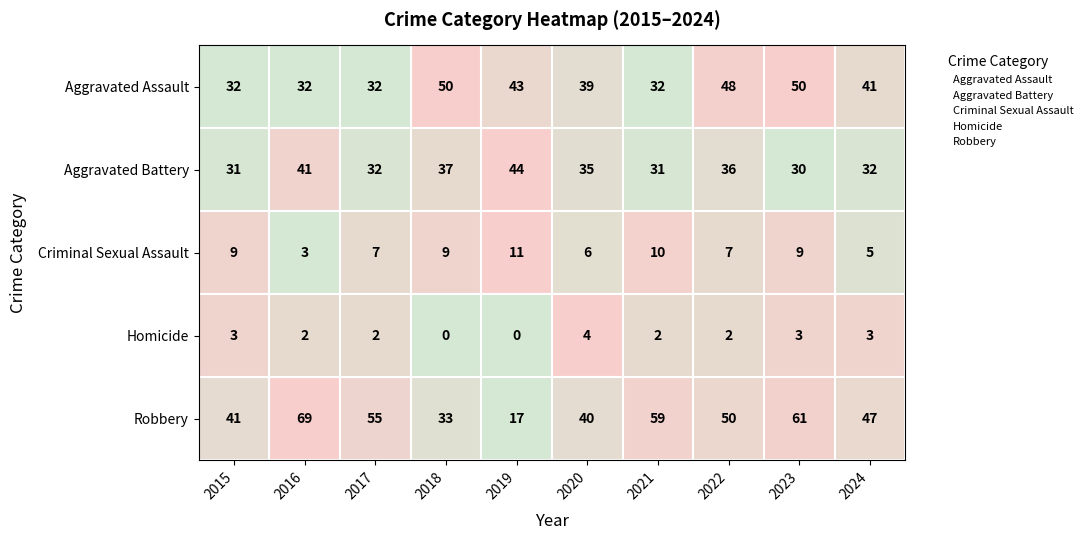

What is the difference between the second highest and second lowest values in the Robbery series?

28